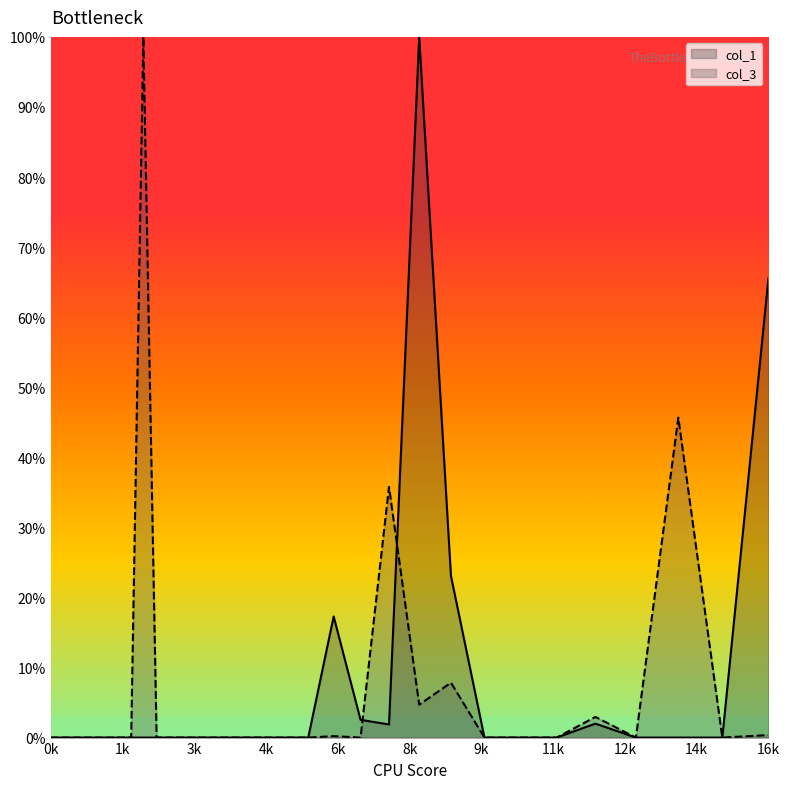

What are all the series names shown in the legend?

col_1, col_3